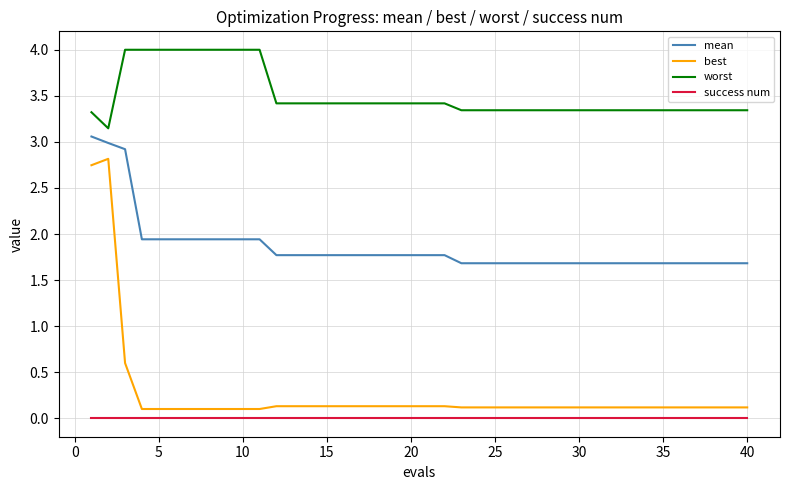

What is the difference between the maximum and minimum values in the worst series?

0.9